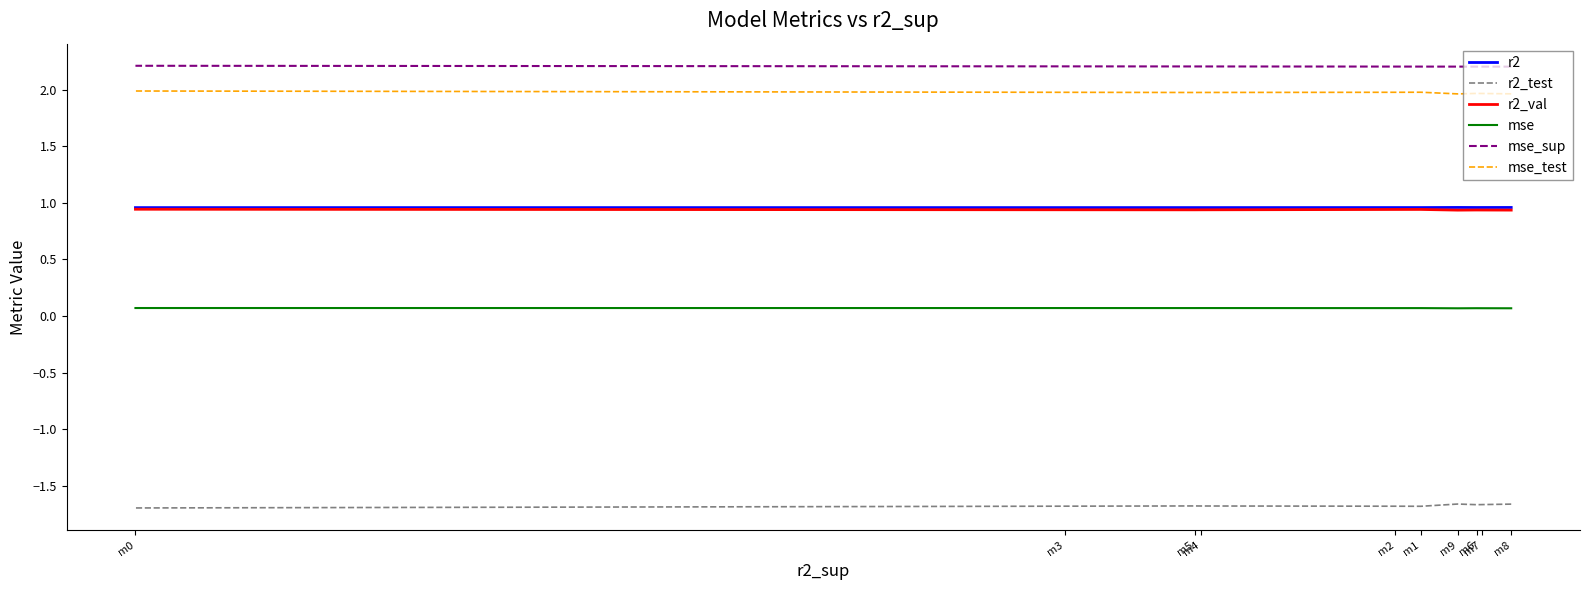

How many categories are shown in the chart?

10